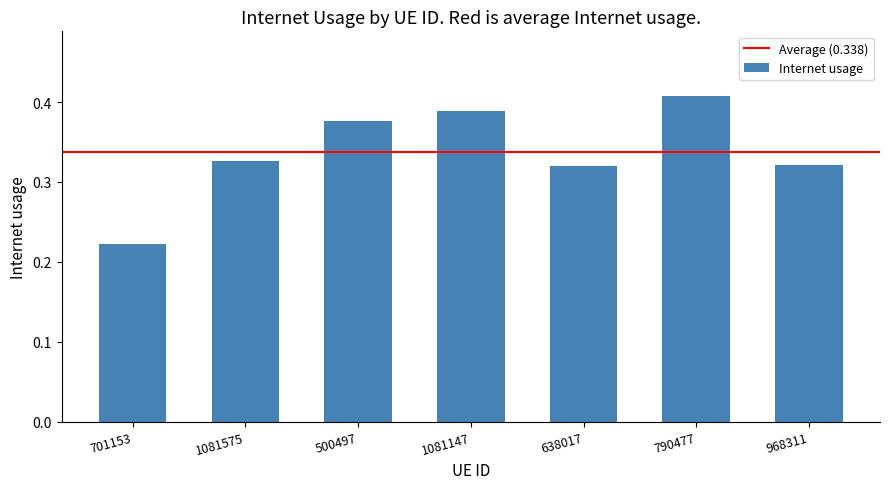

How many data points does each series have?

7